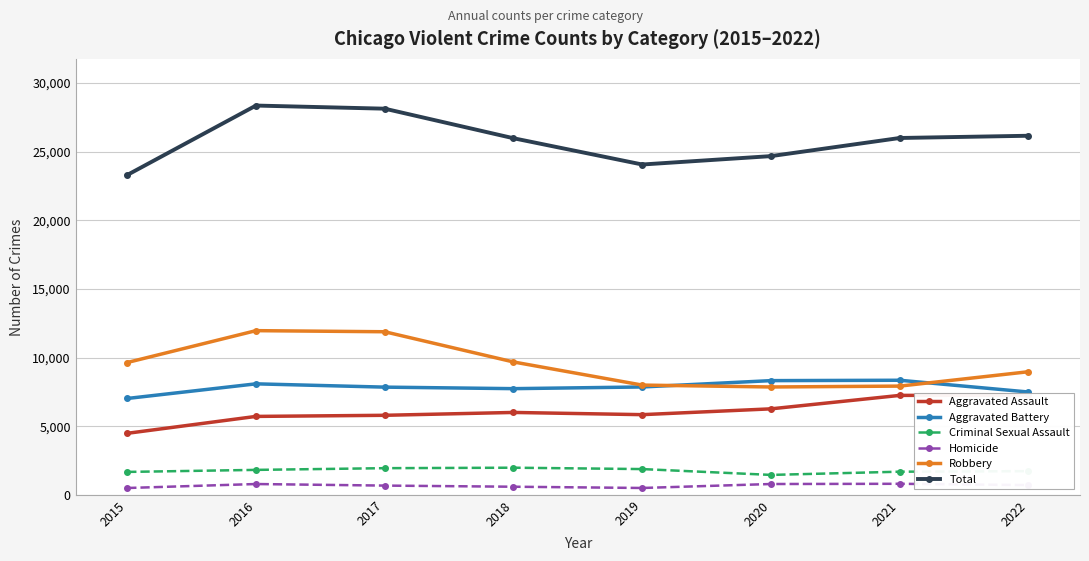

At which category does Criminal Sexual Assault reach its first local valley?

2020